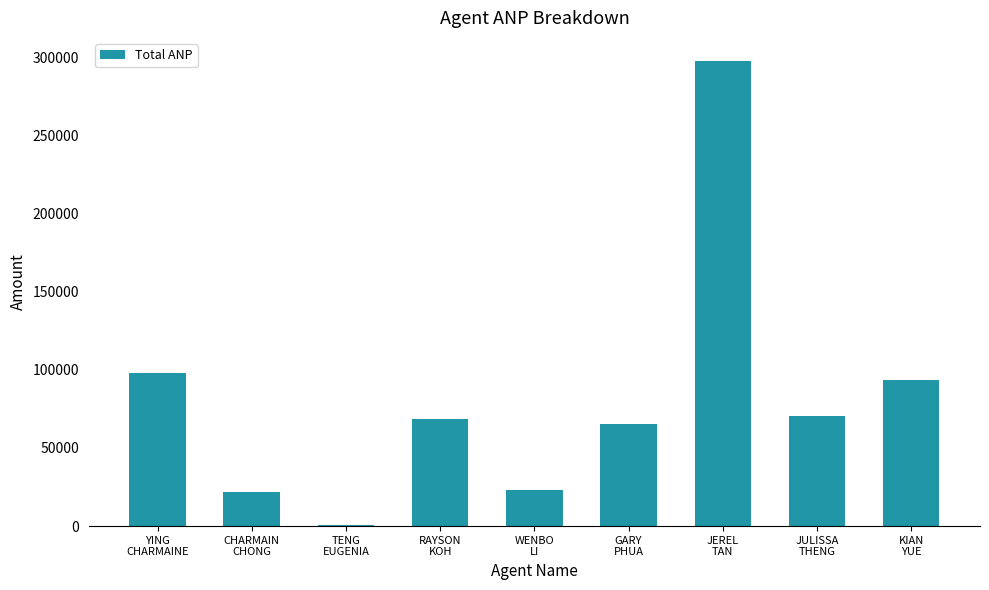

What is the approximate value at CHARMAIN
CHONG?

22097.4